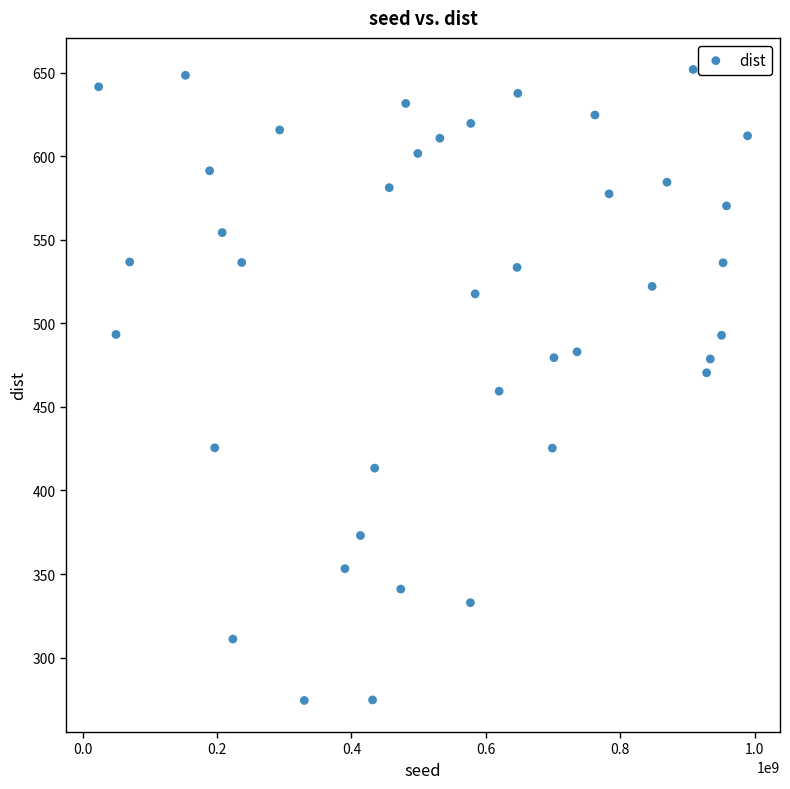

What is the range of X values (max minus min)?

965792489.0